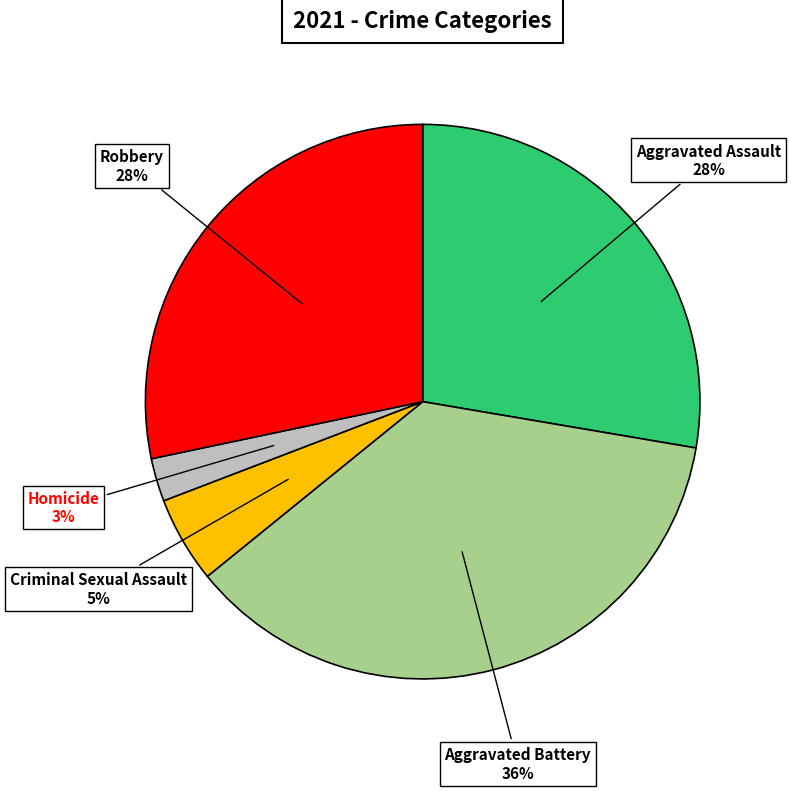

Is there a majority slice in this chart?

No